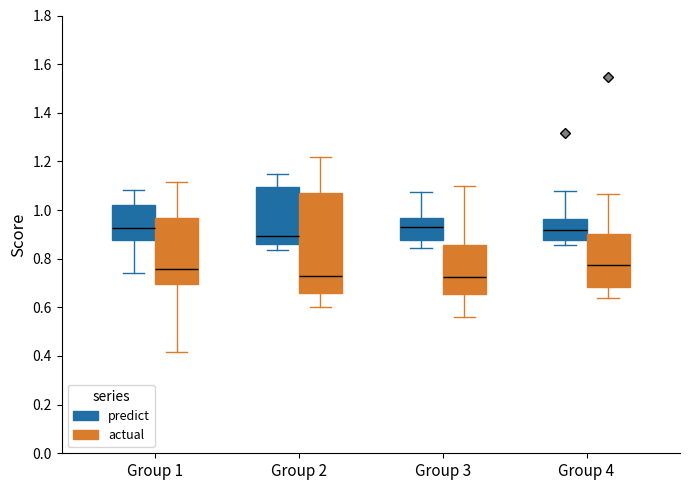

Reading left to right, transcribe this box plot: for each box, give where its median line is, the range the box spans, and where its two whiskers end, as read against the y-axis. The values are not printed on the chart, so give them approximately, as read against the axis.

Group 1 (predict): median 0.92, box 0.88 to 1.02, whiskers 0.74 to 1.08
Group 1 (actual): median 0.76, box 0.70 to 0.96, whiskers 0.42 to 1.12
Group 2 (predict): median 0.90, box 0.86 to 1.10, whiskers 0.84 to 1.14
Group 2 (actual): median 0.72, box 0.66 to 1.06, whiskers 0.60 to 1.22
Group 3 (predict): median 0.92, box 0.88 to 0.96, whiskers 0.84 to 1.08
Group 3 (actual): median 0.72, box 0.66 to 0.86, whiskers 0.56 to 1.10
Group 4 (predict): median 0.92, box 0.88 to 0.96, whiskers 0.86 to 1.08
Group 4 (actual): median 0.78, box 0.68 to 0.90, whiskers 0.64 to 1.06